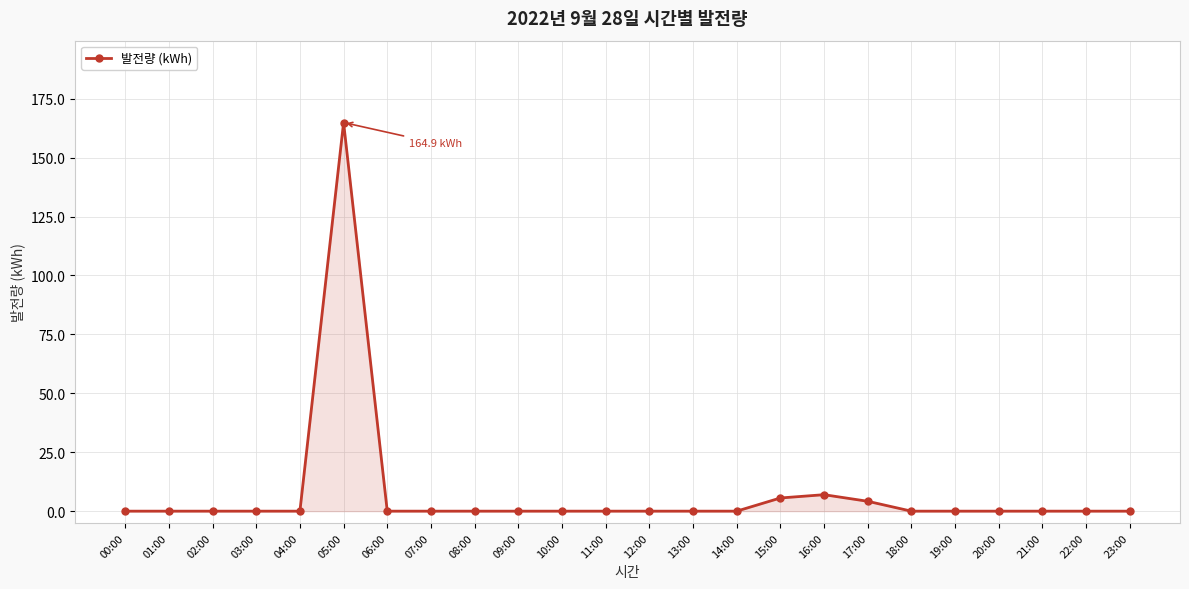

Reading left to right, what are all the values shown in this chart?

00:00=0.0	01:00=0.0	02:00=0.0	03:00=0.0	04:00=0.0	05:00=164.9	06:00=0.0	07:00=0.0	08:00=0.0	09:00=0.0	10:00=0.0	11:00=0.0	12:00=0.0	13:00=0.0	14:00=0.0	15:00=5.6	16:00=7.0	17:00=4.2	18:00=0.0	19:00=0.0	20:00=0.0	21:00=0.0	22:00=0.0	23:00=0.0